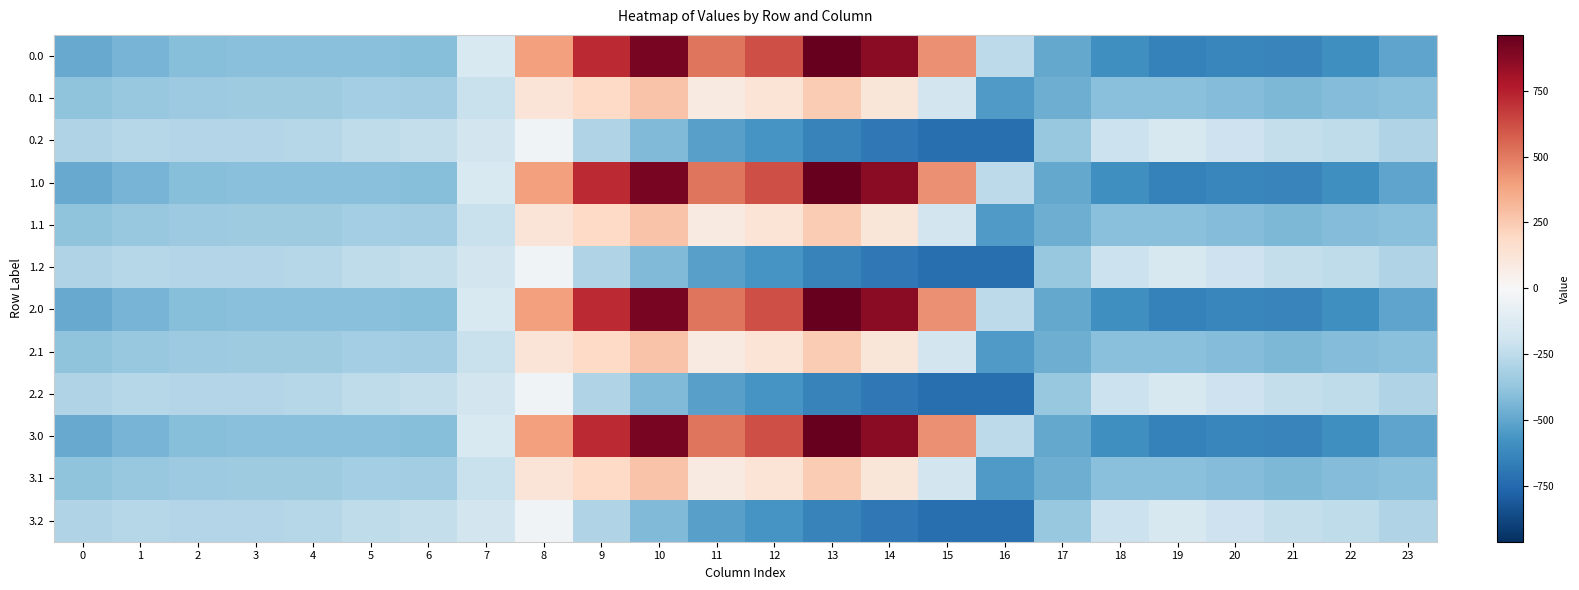

What is the greatest value displayed?

962.7